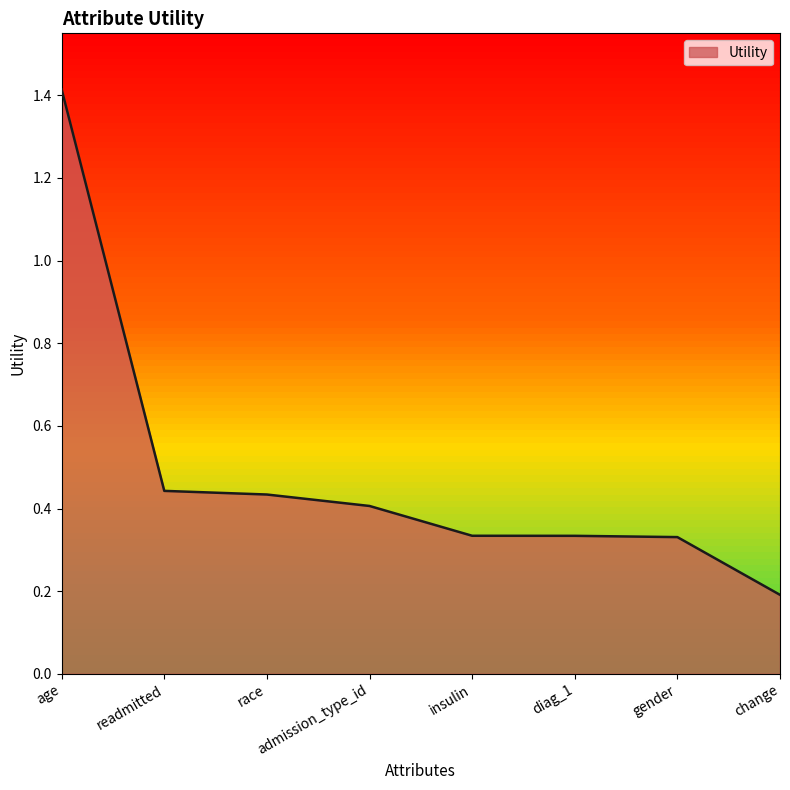

Which category has the lowest value across all series?

change